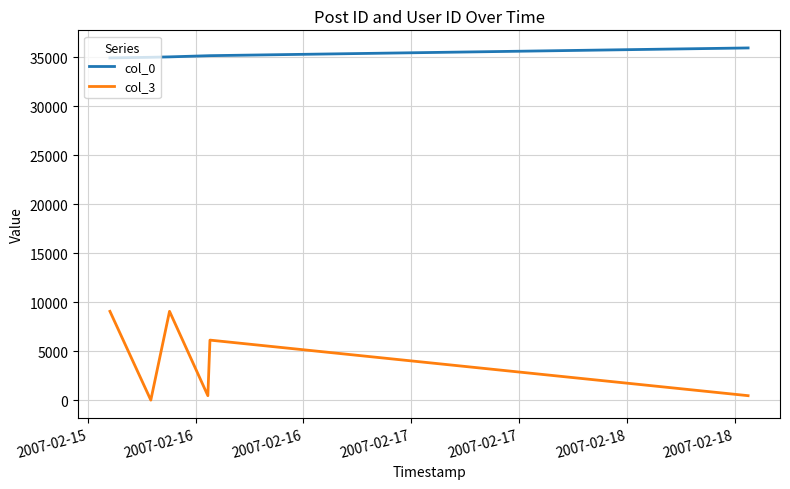

What is the maximum value shown in the chart?

35939